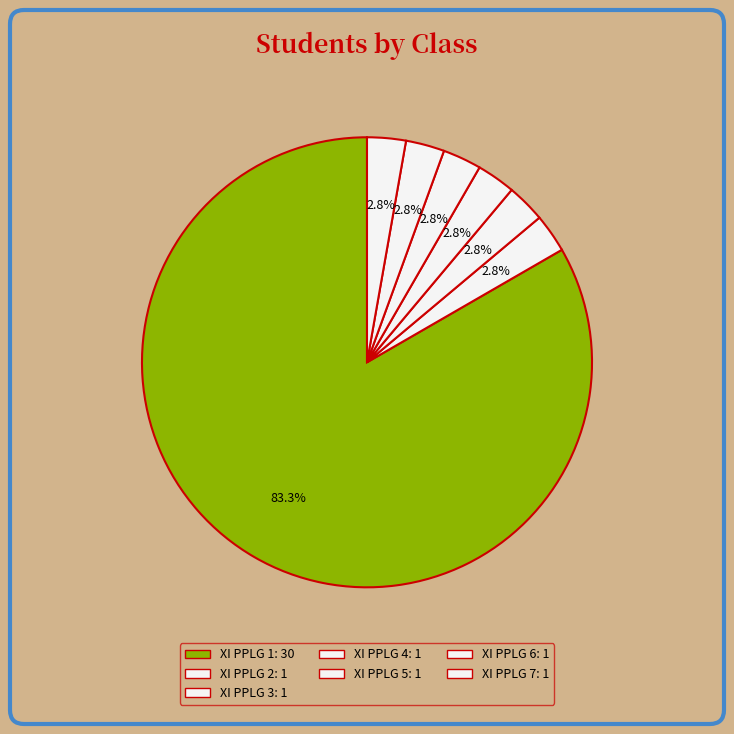

To the nearest percent, what is the combined percentage of XI PPLG 2 and XI PPLG 3?

6%